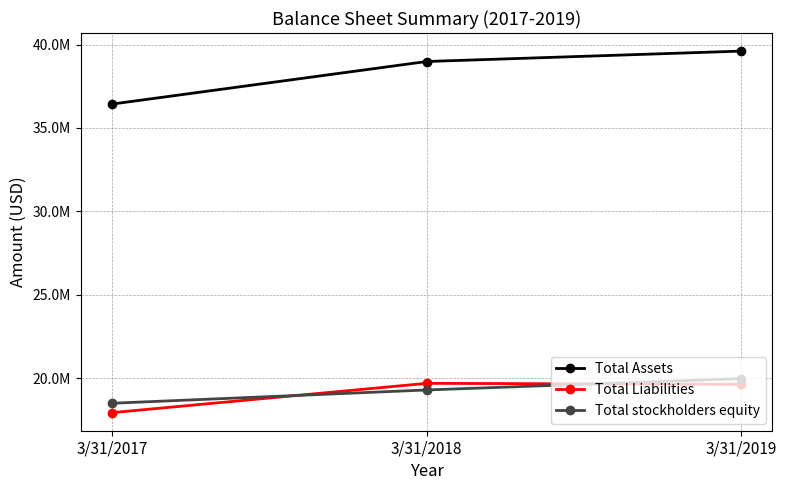

What is the value of the Total Liabilities point at the 1st from the left?

17934509